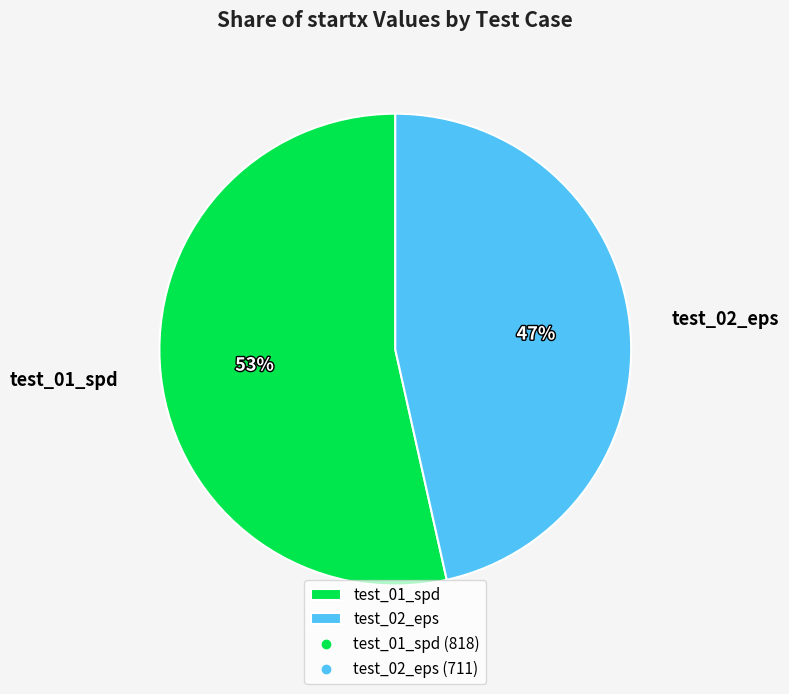

How many segments does this pie chart have?

2